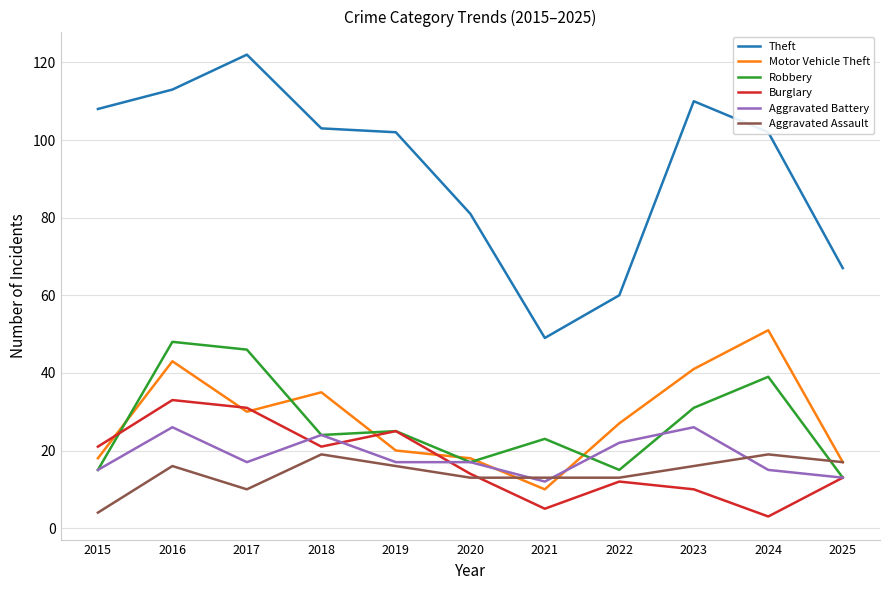

Between 2020 and 2021, which series saw the biggest shift?

Theft